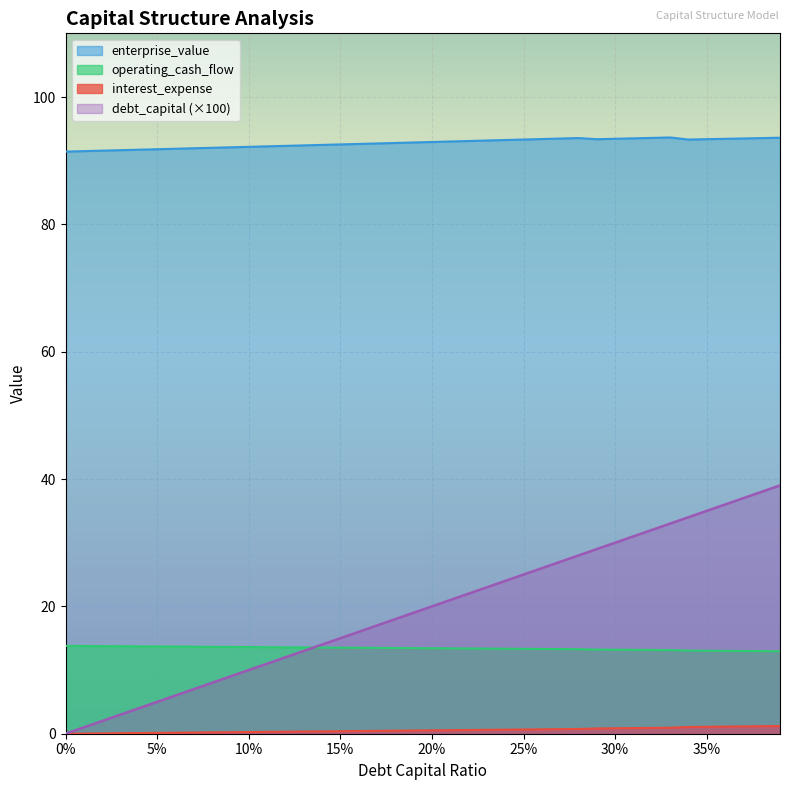

True or false: enterprise_value and debt_capital cross at least once.

False